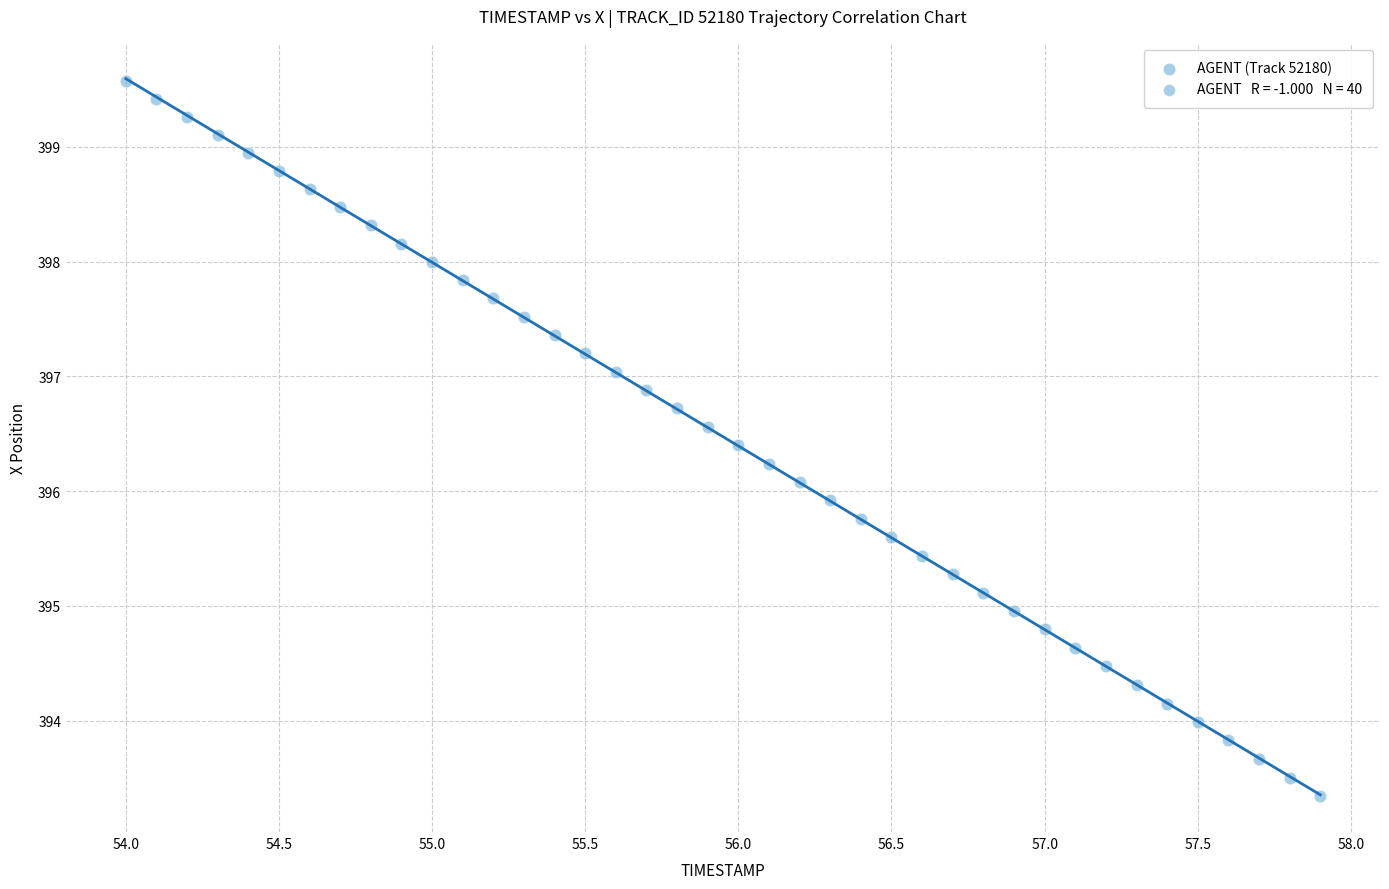

What is the range of X values (max minus min)?

3.9